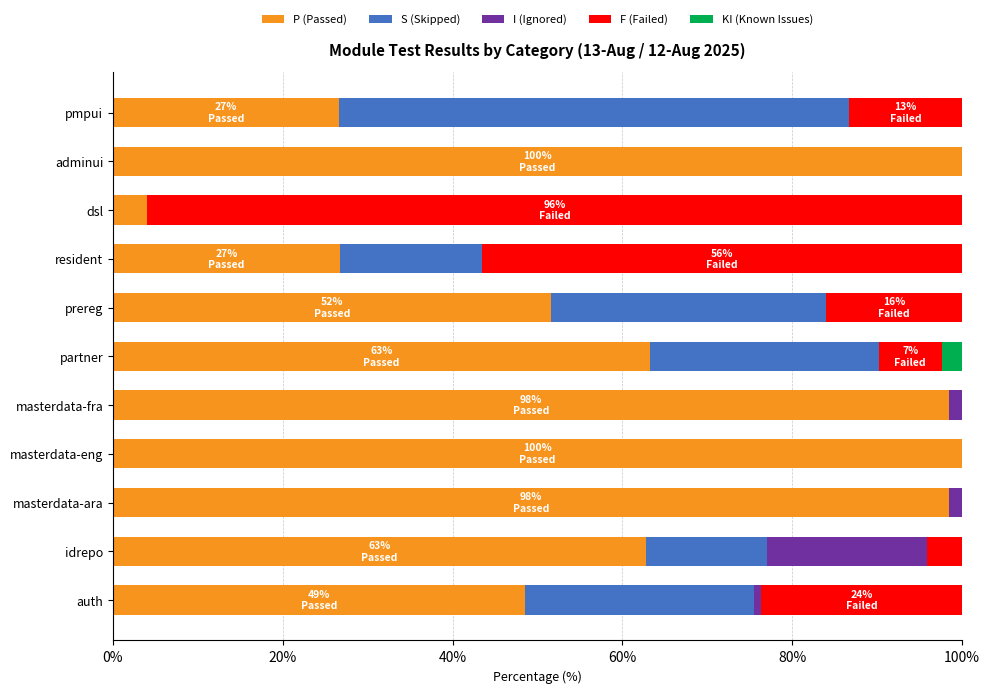

True or false: P (Passed) has a value of 26.7 at pmpui.

True